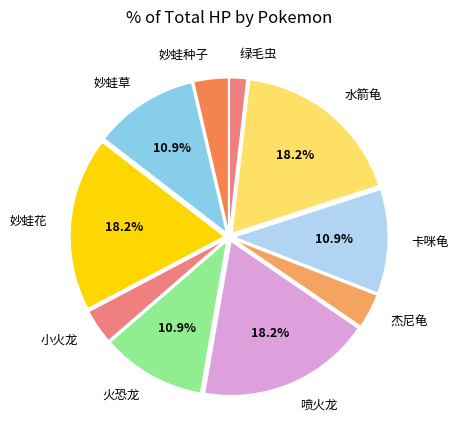

How many segments does this pie chart have?

10